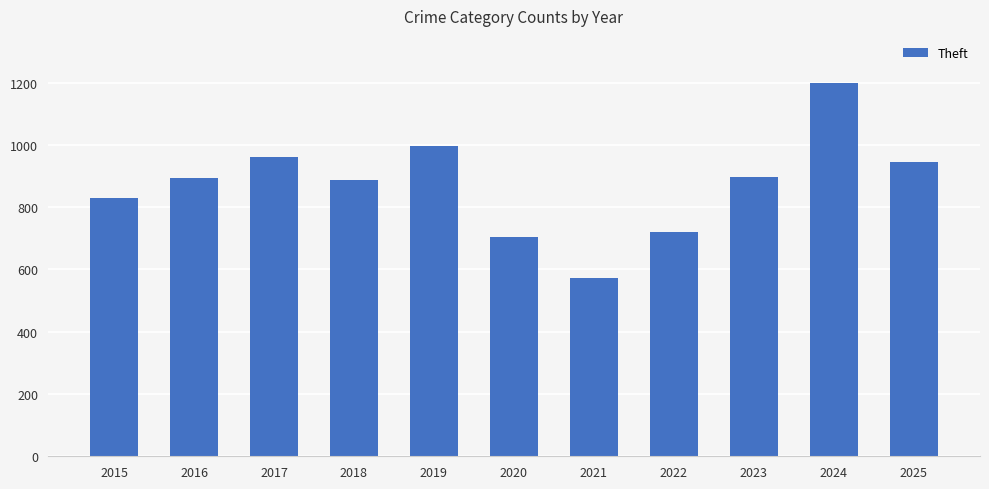

How many bars are there in total?

11